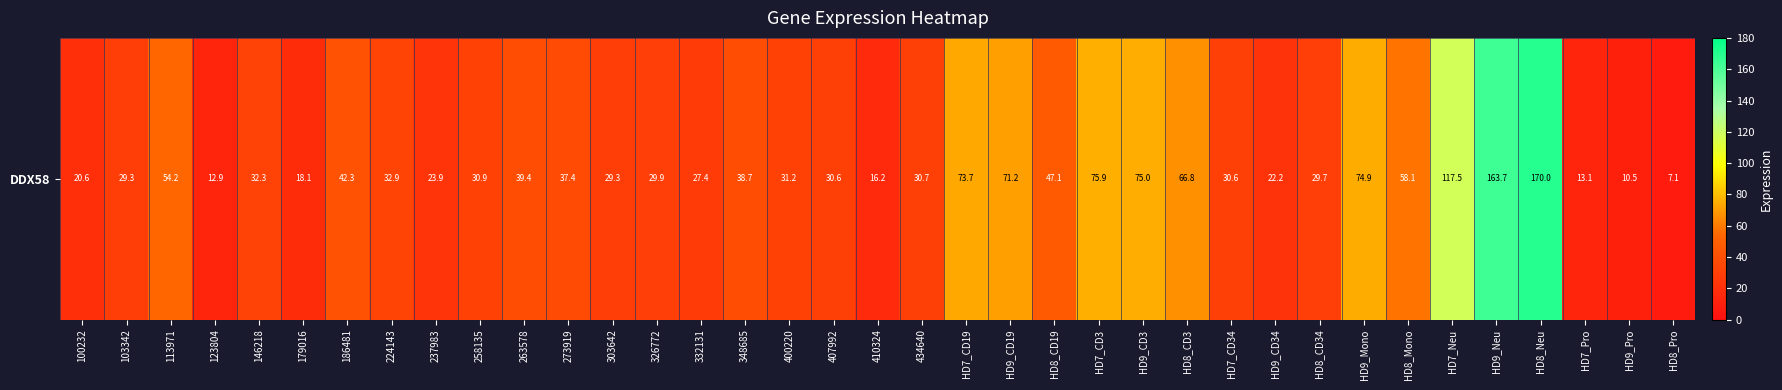

The chart shows a value of 54.2 at 113971. True or false?

True